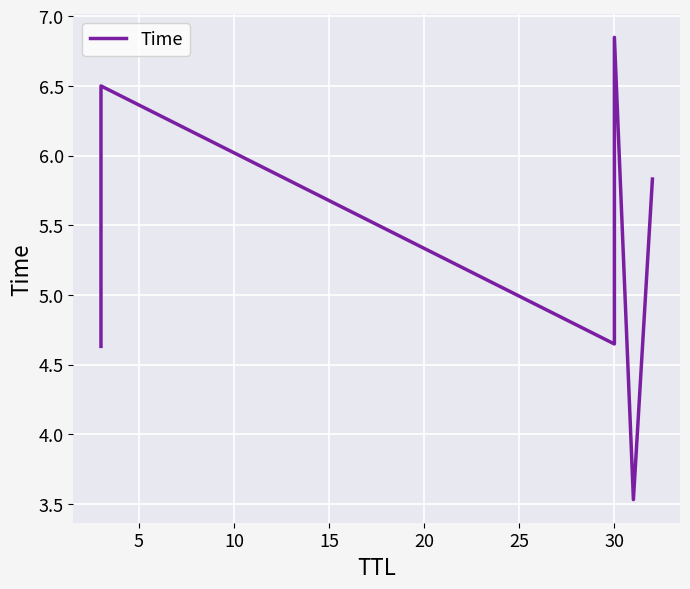

Is it true that the value at 25 is 1.6?

False